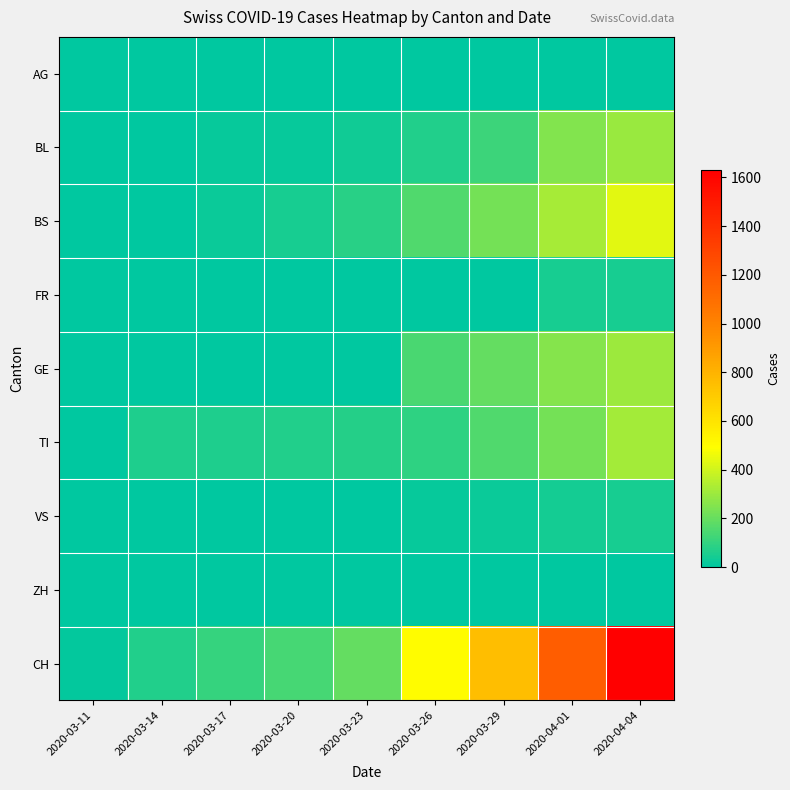

Reading left to right, list all the values displayed in this chart.

AG: 2020-03-11=2	2020-03-14=0	2020-03-17=4	2020-03-20=0	2020-03-23=0	2020-03-26=0	2020-03-29=0	2020-04-01=0	2020-04-04=0
BL: 2020-03-11=2	2020-03-14=2	2020-03-17=13	2020-03-20=18	2020-03-23=35	2020-03-26=65	2020-03-29=115	2020-04-01=249	2020-04-04=298
BS: 2020-03-11=4	2020-03-14=4	2020-03-17=25	2020-03-20=46	2020-03-23=78	2020-03-26=155	2020-03-29=228	2020-04-01=323	2020-04-04=434
FR: 2020-03-11=0	2020-03-14=0	2020-03-17=0	2020-03-20=0	2020-03-23=0	2020-03-26=0	2020-03-29=0	2020-04-01=46	2020-04-04=49
GE: 2020-03-11=0	2020-03-14=0	2020-03-17=0	2020-03-20=0	2020-03-23=0	2020-03-26=144	2020-03-29=193	2020-04-01=260	2020-04-04=305
TI: 2020-03-11=0	2020-03-14=61	2020-03-17=62	2020-03-20=67	2020-03-23=71	2020-03-26=91	2020-03-29=155	2020-04-01=229	2020-04-04=314
VS: 2020-03-11=0	2020-03-14=0	2020-03-17=1	2020-03-20=5	2020-03-23=5	2020-03-26=18	2020-03-29=21	2020-04-01=40	2020-04-04=46
ZH: 2020-03-11=0	2020-03-14=0	2020-03-17=0	2020-03-20=0	2020-03-23=0	2020-03-26=0	2020-03-29=0	2020-04-01=0	2020-04-04=0
CH: 2020-03-11=8	2020-03-14=70	2020-03-17=105	2020-03-20=140	2020-03-23=194	2020-03-26=499	2020-03-29=752	2020-04-01=1183	2020-04-04=1630